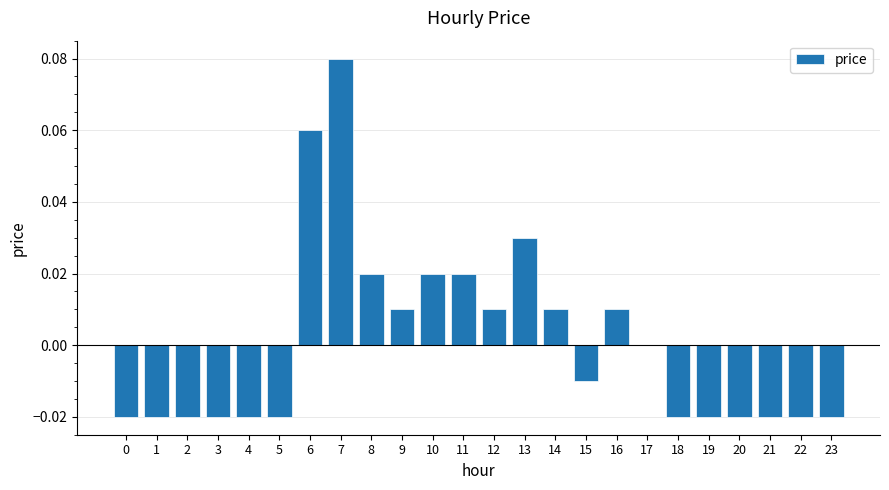

Which category has the highest value across all series?

7